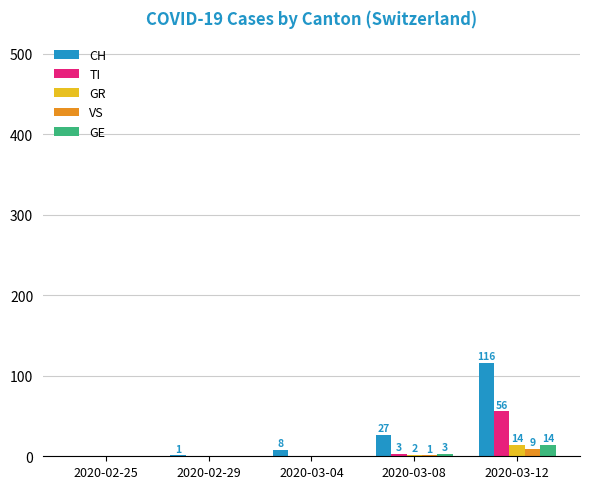

What is the sum of all VS values?

10